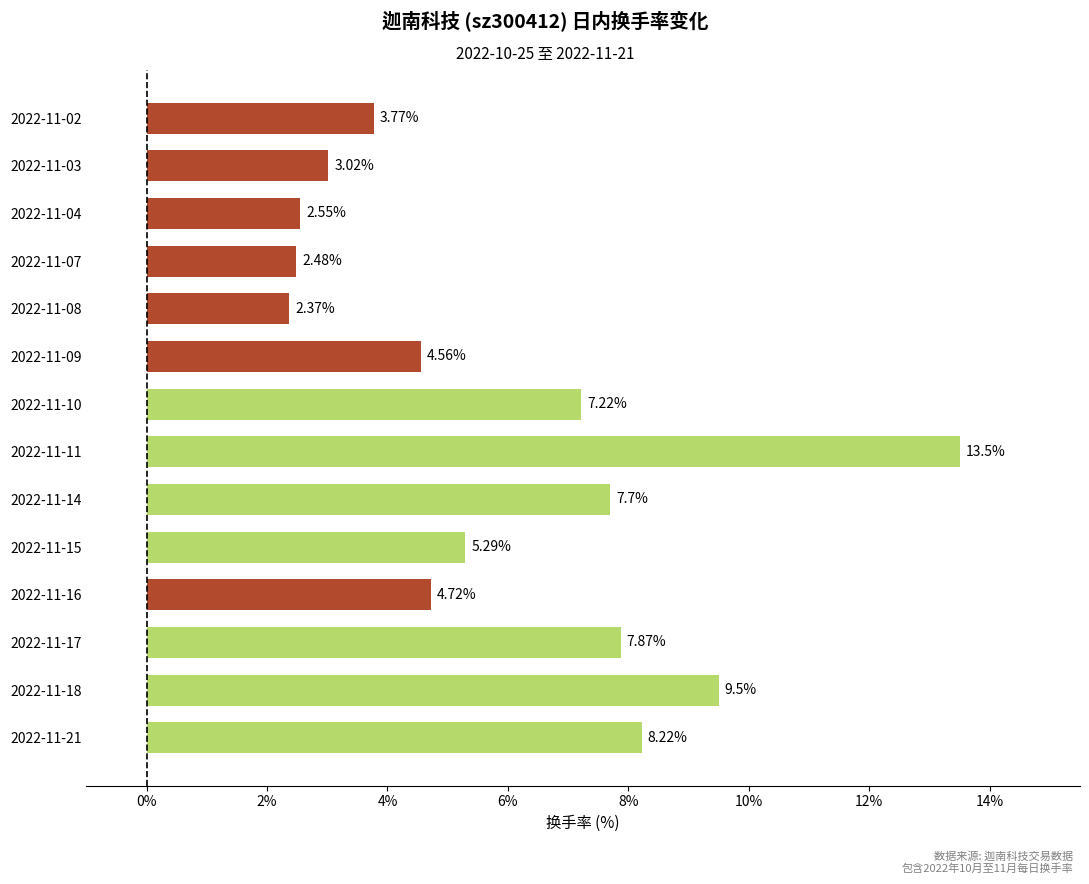

Rank the categories by value from highest to lowest.

2022-11-11, 2022-11-18, 2022-11-21, 2022-11-17, 2022-11-14, 2022-11-10, 2022-11-15, 2022-11-16, 2022-11-09, 2022-11-02, 2022-11-03, 2022-11-04, 2022-11-07, 2022-11-08